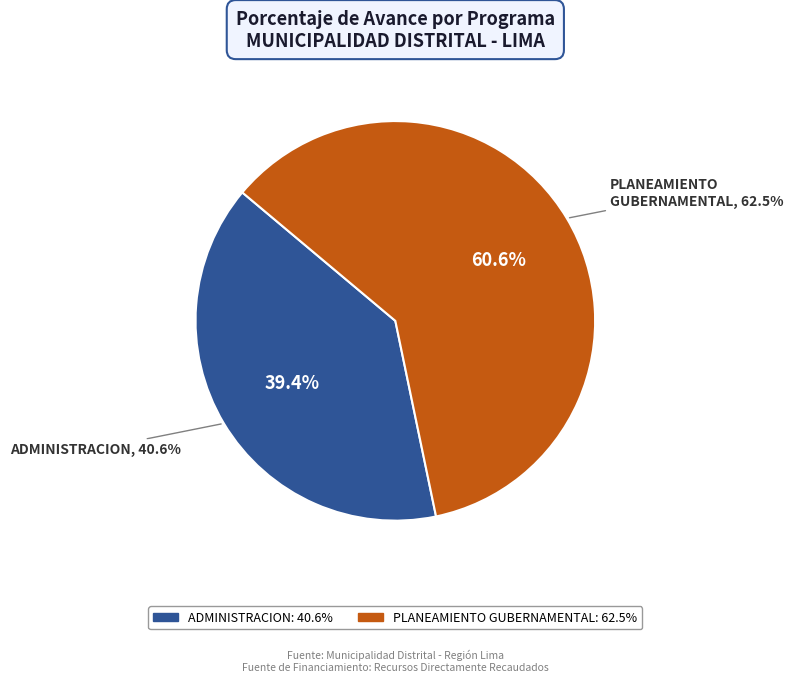

To the nearest percent, what is the difference between the largest and smallest slice percentages?

21%